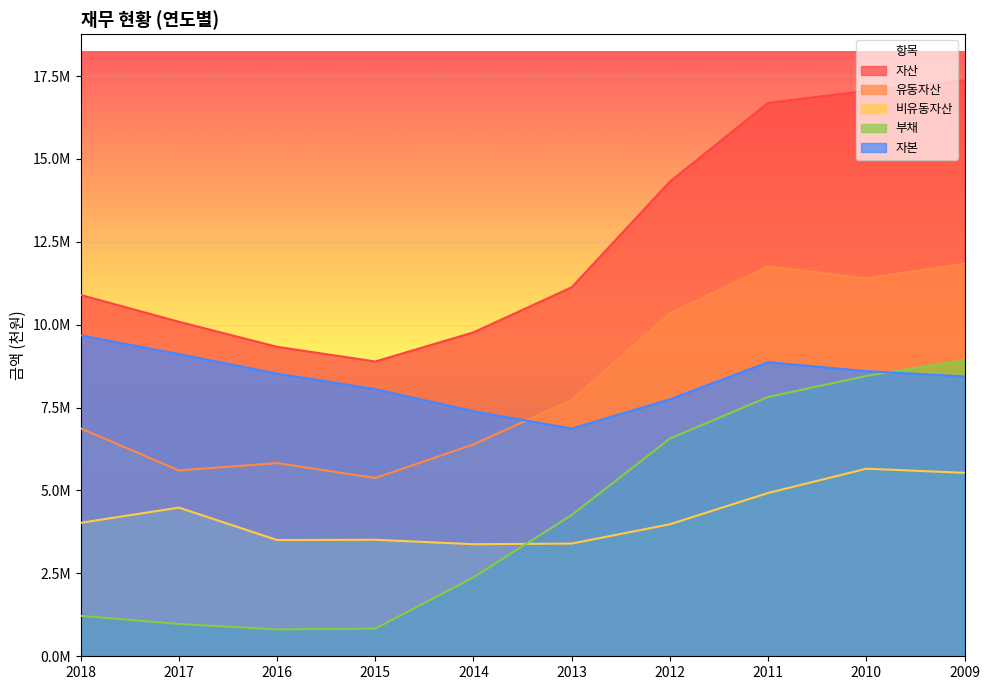

What is the difference between the 자산 values at 2017 and 2010?

6964552